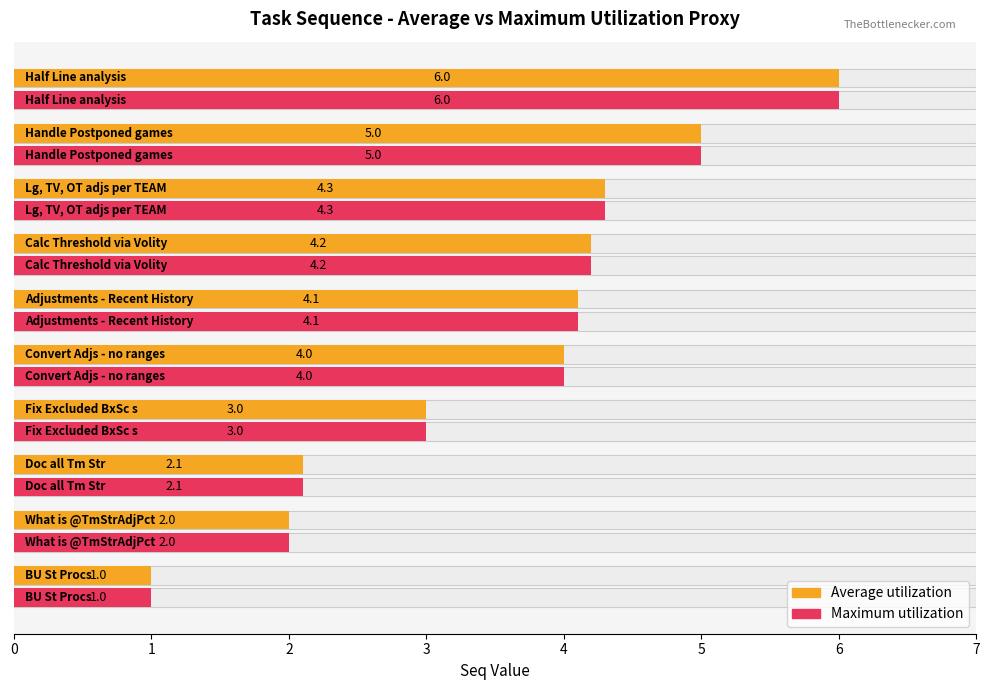

True or false: Average utilization has a value of 7.5 at 6.

False